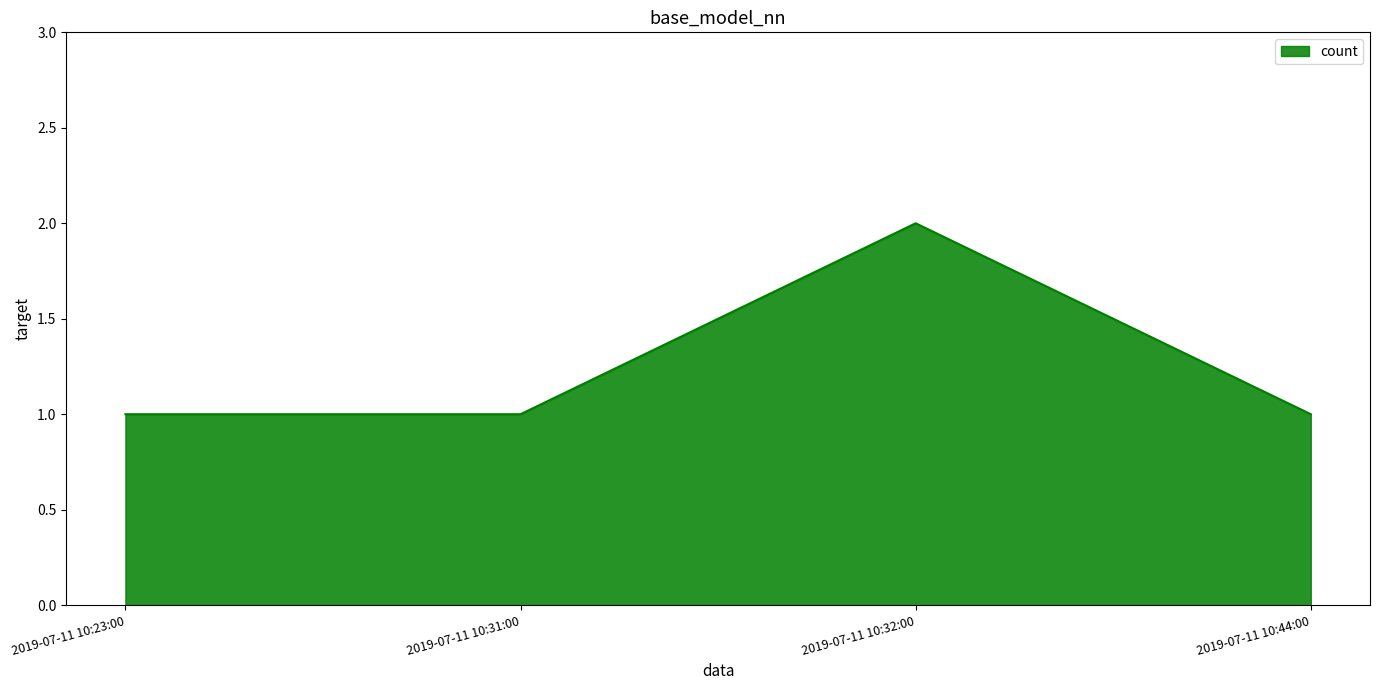

True or false: the data has more than 0 interior local peaks.

True